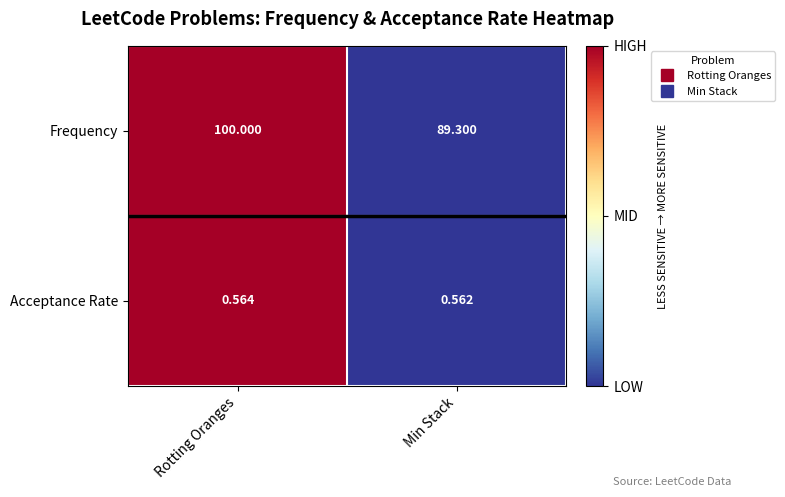

At which category is the sum across all series the highest?

Rotting Oranges